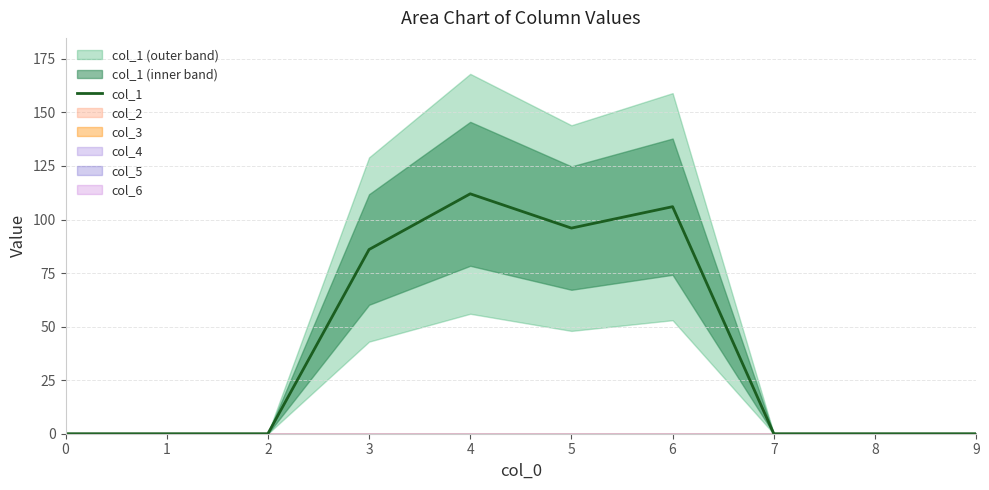

What is the sum of all values?

400